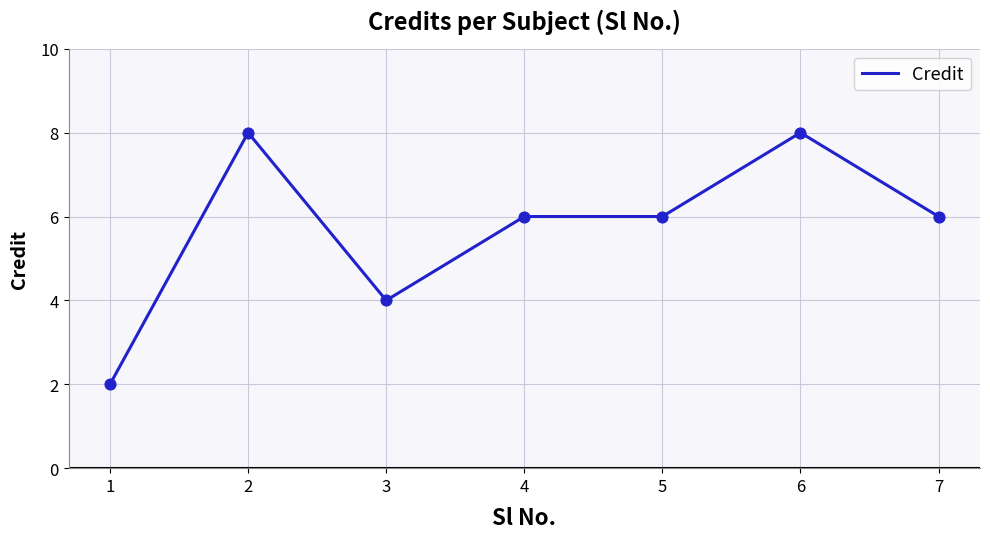

Which has a higher value, 6 or 7?

6